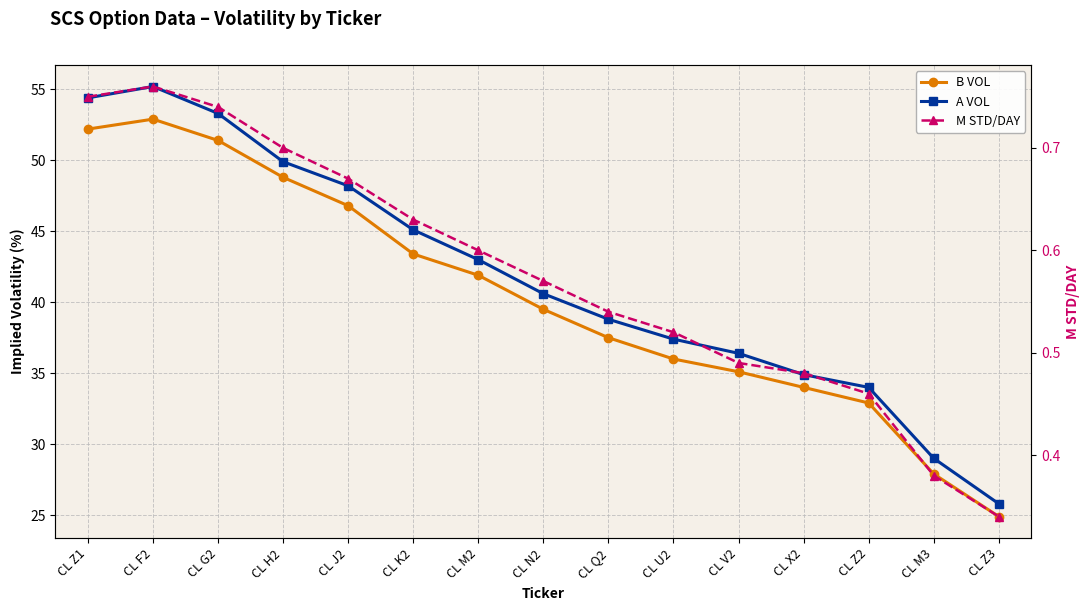

Reading left to right, extract all data points from this chart.

B VOL: 52.2	52.9	51.4	48.8	46.8	43.4	41.9	39.5	37.5	36.0	35.1	34.0	32.9	27.9	24.9
A VOL: 54.4	55.2	53.3	49.9	48.2	45.1	43.0	40.6	38.8	37.4	36.4	34.9	34.0	29.0	25.8
M STD/DAY: 0.8	0.8	0.7	0.7	0.7	0.6	0.6	0.6	0.5	0.5	0.5	0.5	0.5	0.4	0.3